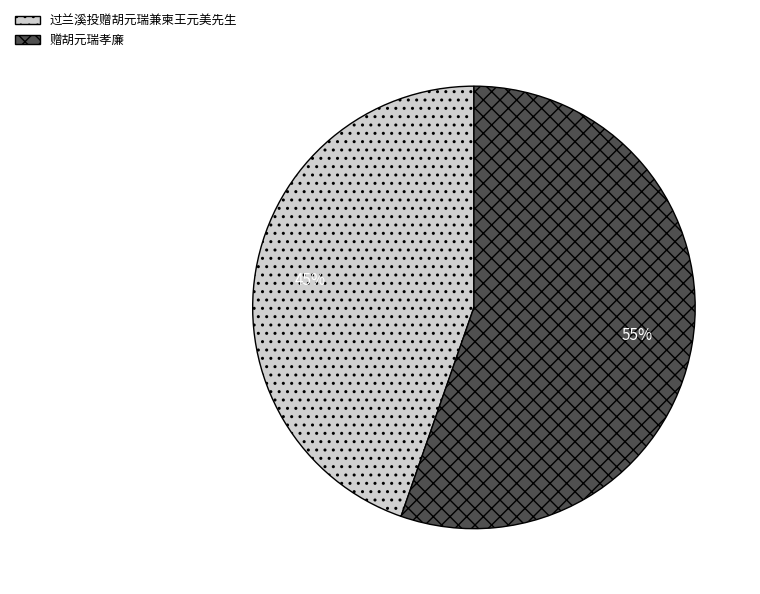

Do 过兰溪投赠胡元瑞兼柬王元美先生 and 赠胡元瑞孝廉 together represent more than half of the pie?

Yes